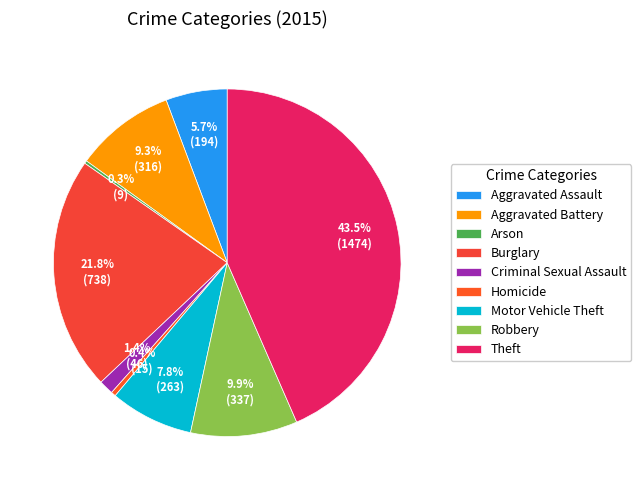

Rank the categories by value from lowest to highest.

Arson, Homicide, Criminal Sexual Assault, Aggravated Assault, Motor Vehicle Theft, Aggravated Battery, Robbery, Burglary, Theft